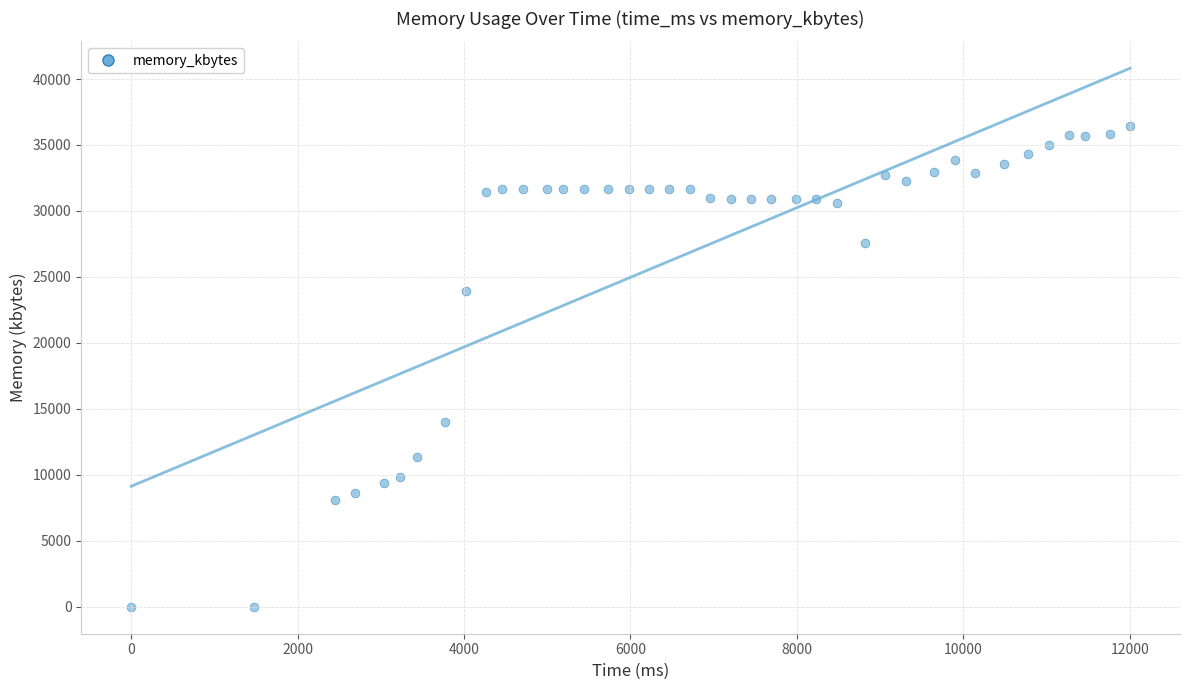

What Y value in the scatter plot is closest to 18206?

14004